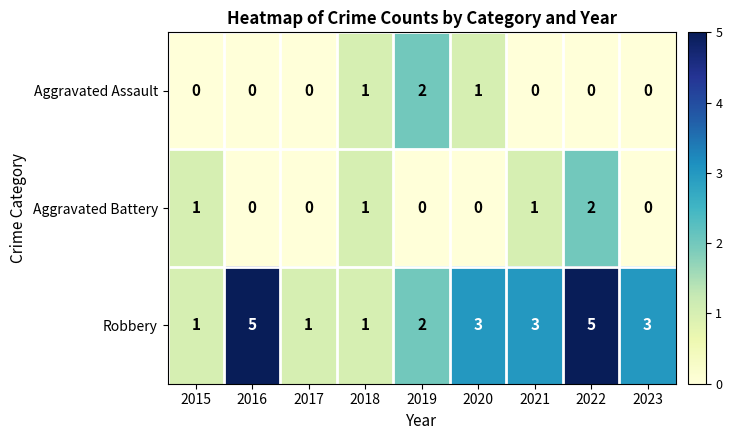

Which series has the widest spread of values?

Robbery